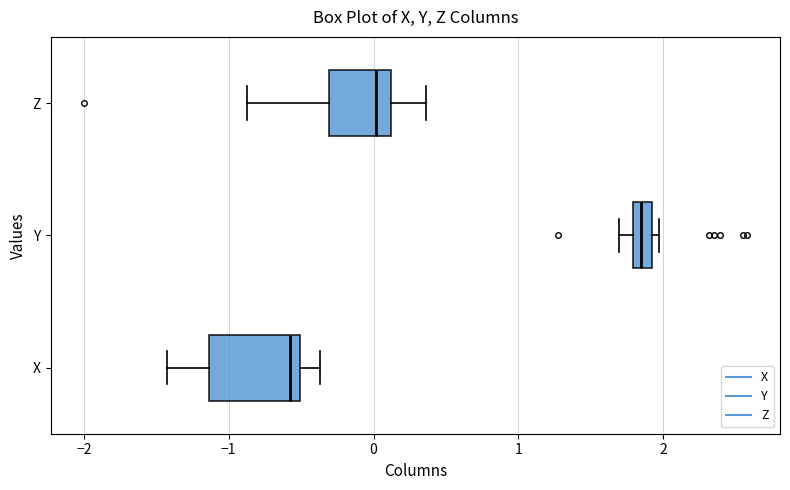

Where is the right edge of the box for Y on the x-axis? The values are not printed on the chart, so give them approximately, as read against the axis.

1.9